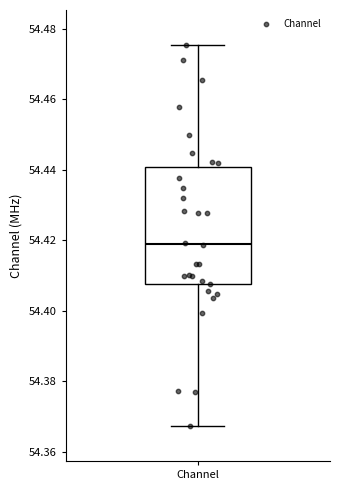

Read this box plot against the y-axis: the position of the median line, the range covered by the box, and the ends of both whiskers. The values are not printed on the chart, so give them approximately, as read against the axis.

median 54.418, box 54.408 to 54.440, whiskers 54.368 to 54.476